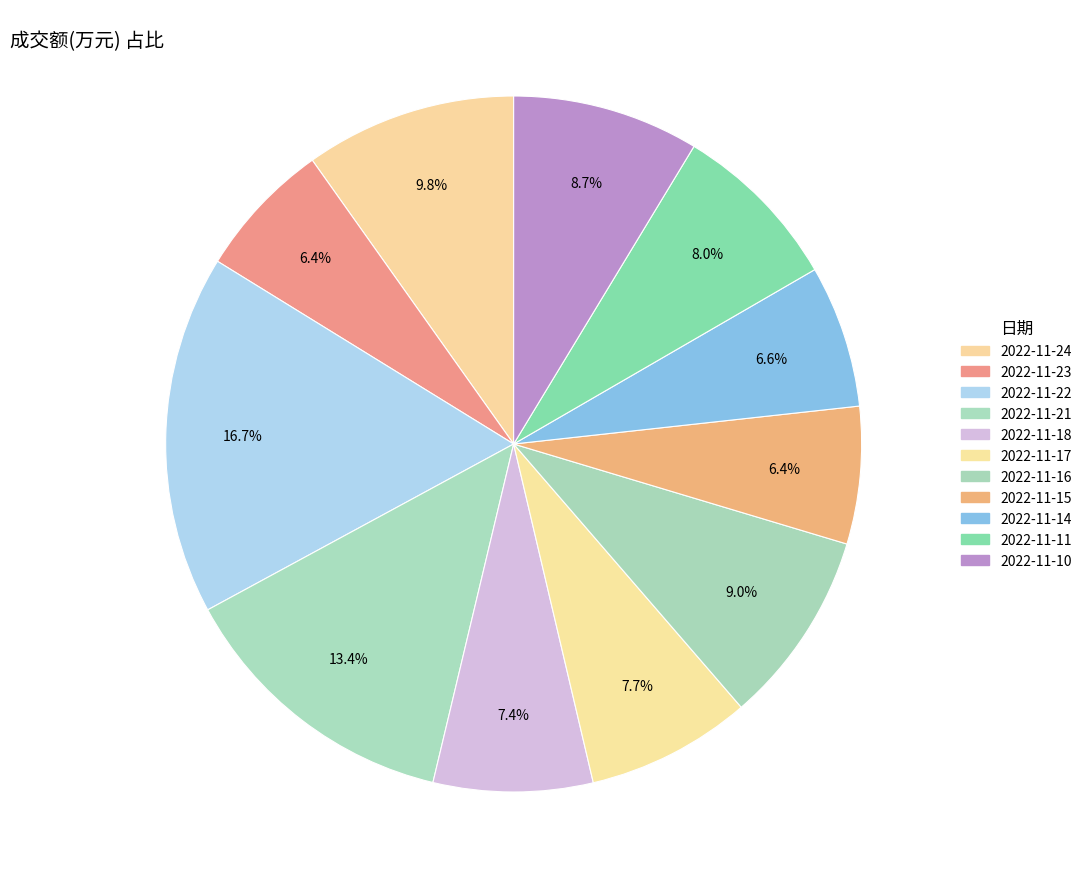

Count the number of slices in the pie.

11